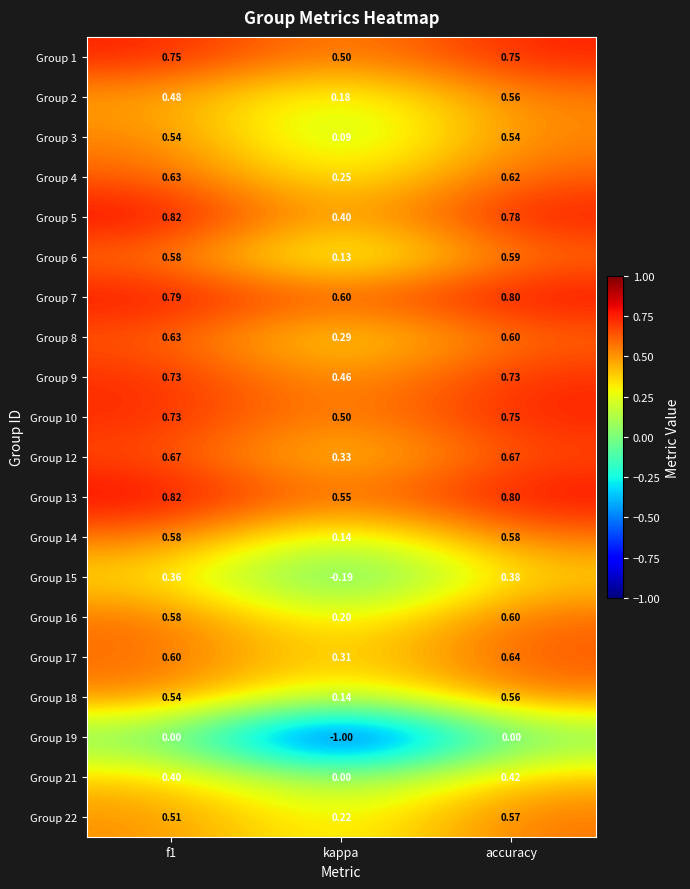

At which category is the sum across all series the highest?

accuracy